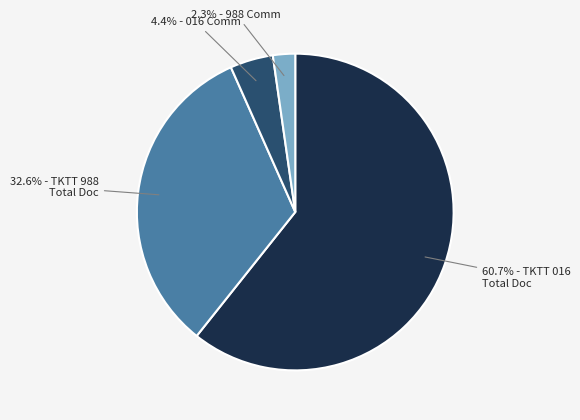

Does any single category account for the majority?

Yes